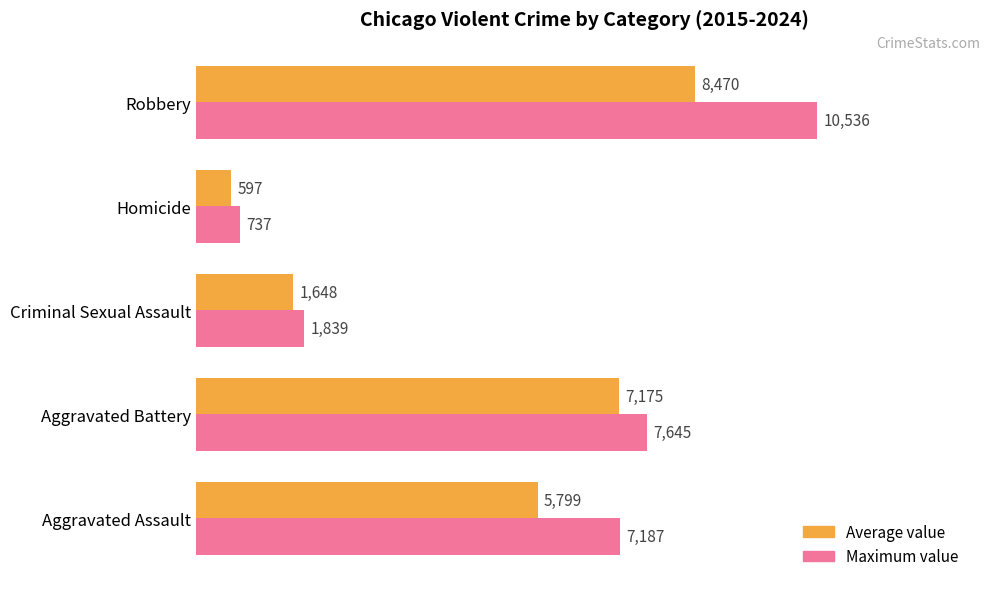

The value of Average value at Criminal Sexual Assault is 1138.9. True or false?

False